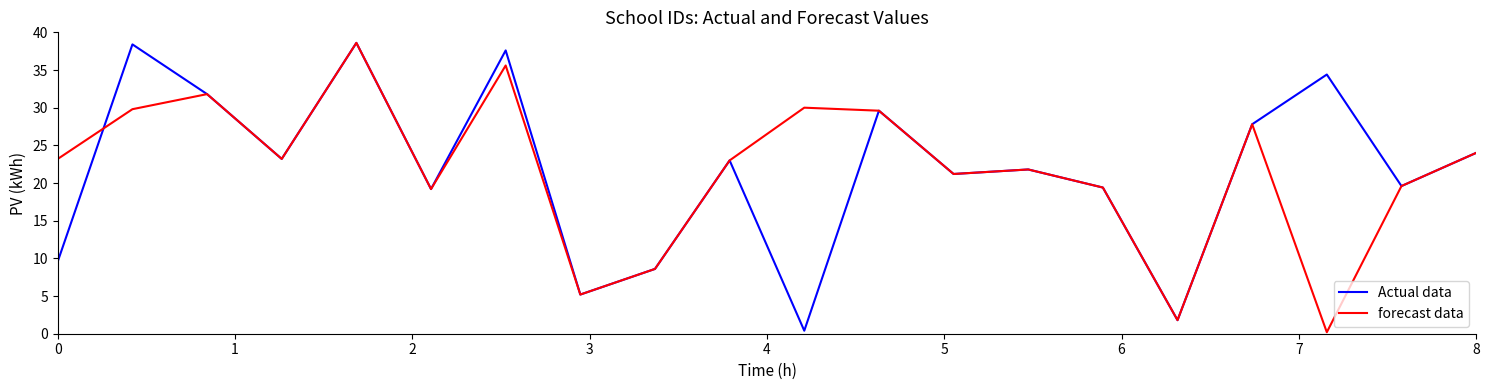

What is the maximum value shown in the chart?

38.6